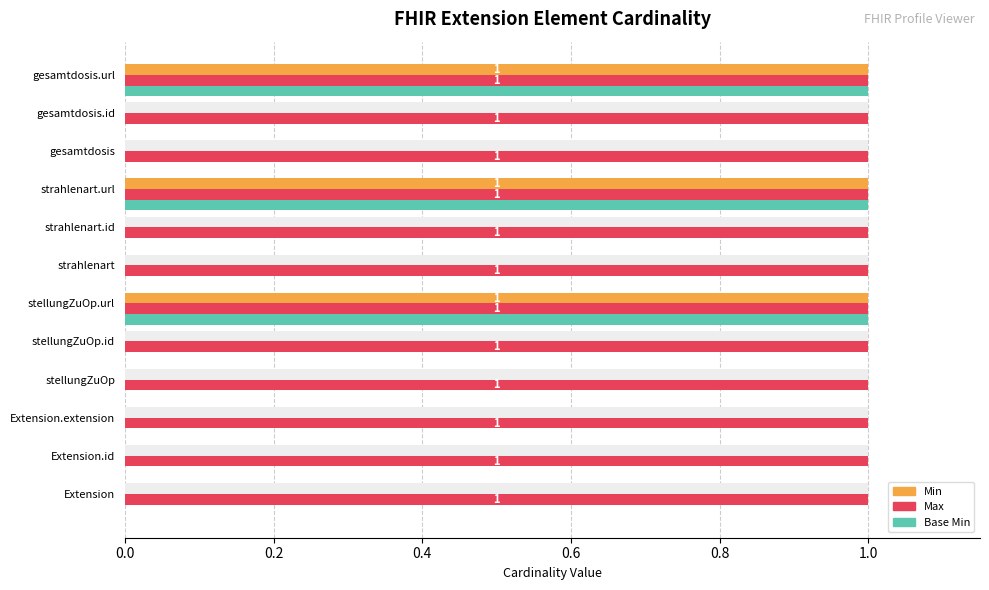

How many positive values does the Min series have?

3